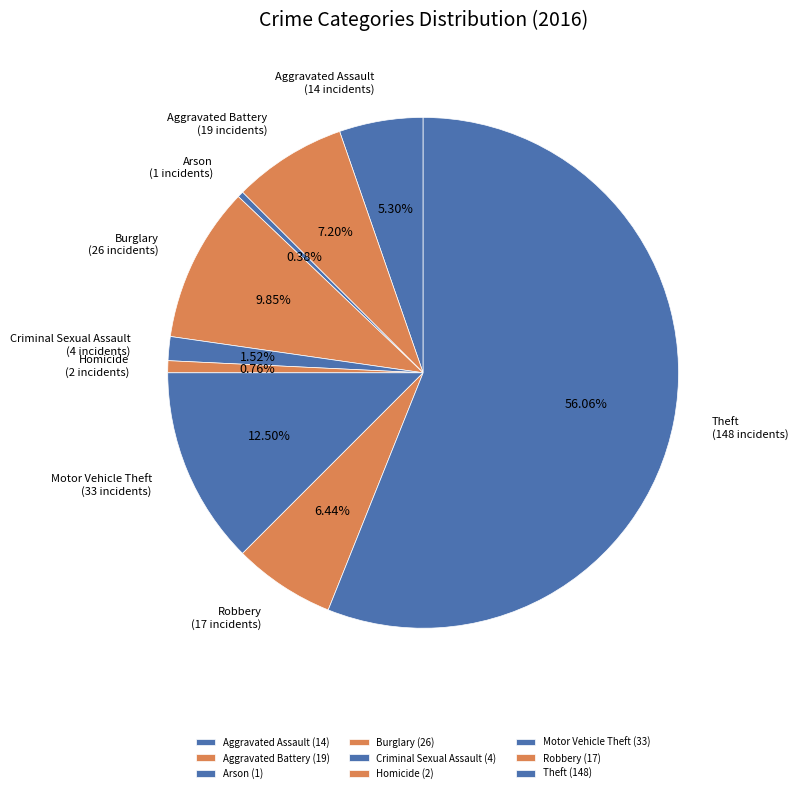

What is the total percentage of Theft and Robbery?

62.5%